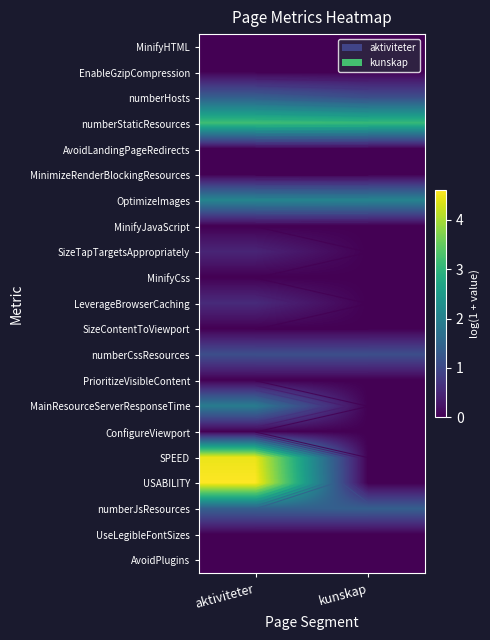

List the labels in order of AvoidLandingPageRedirects value, largest first.

aktiviteter, kunskap